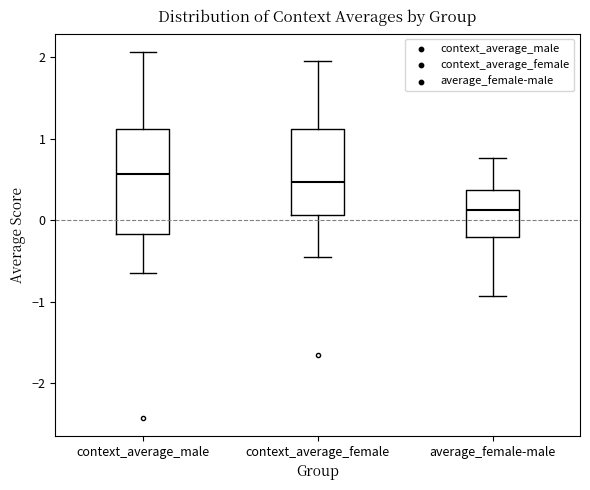

Where is the upper edge of the box for context_average_male on the y-axis? The values are not printed on the chart, so give them approximately, as read against the axis.

1.1